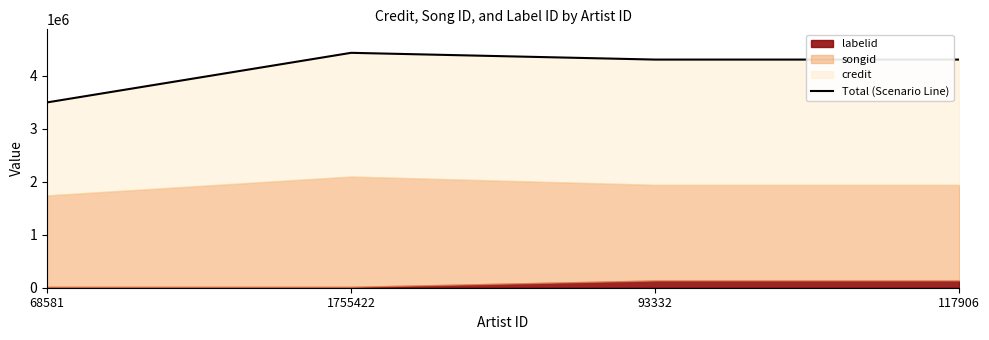

Reading right to left, extract all data points from this chart.

117906=4303998	93332=4303998	1755422=4431395	68581=3495803